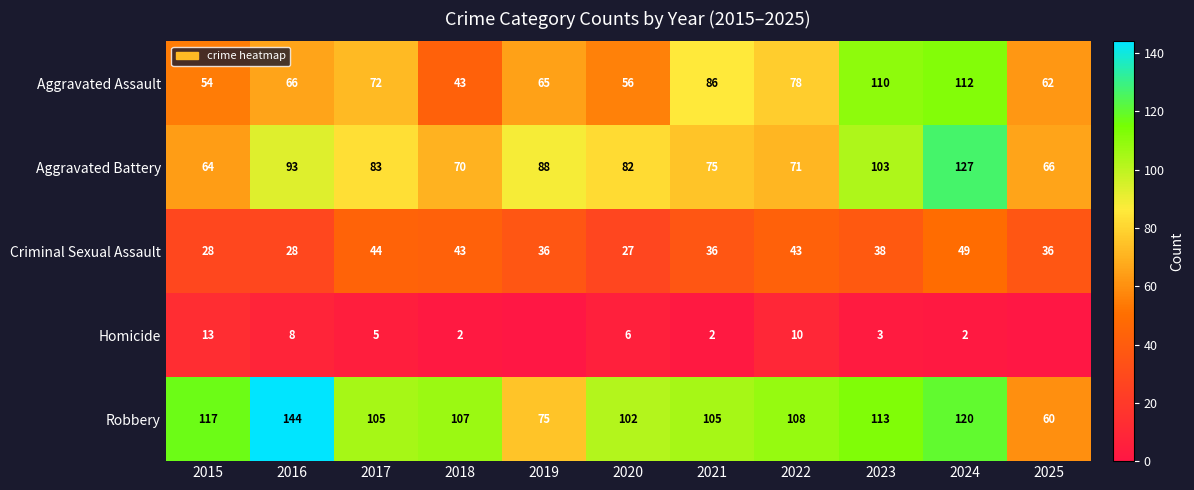

What is the highest value of the Aggravated Assault series?

112